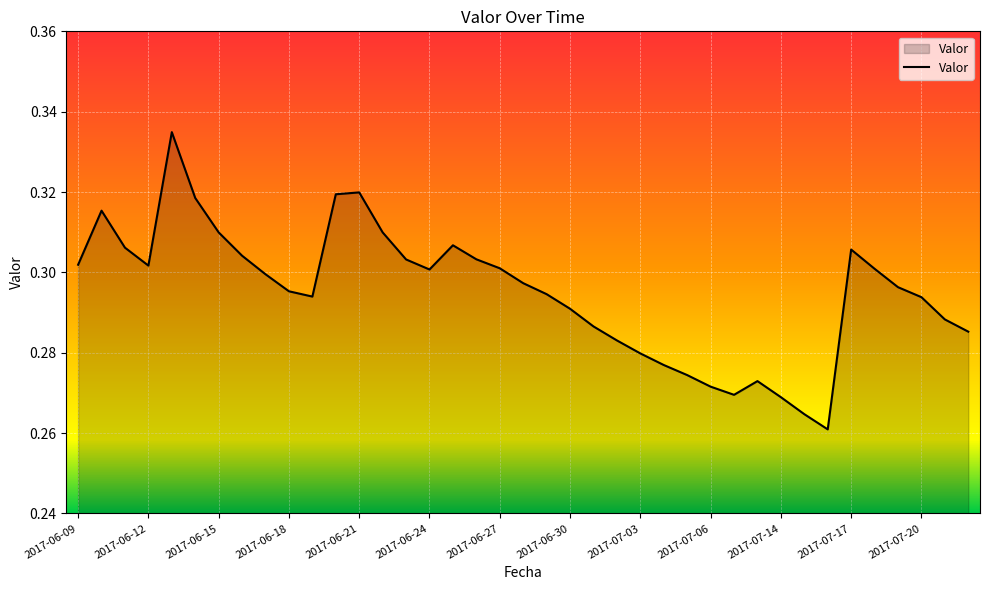

How many lines are shown in the chart?

1